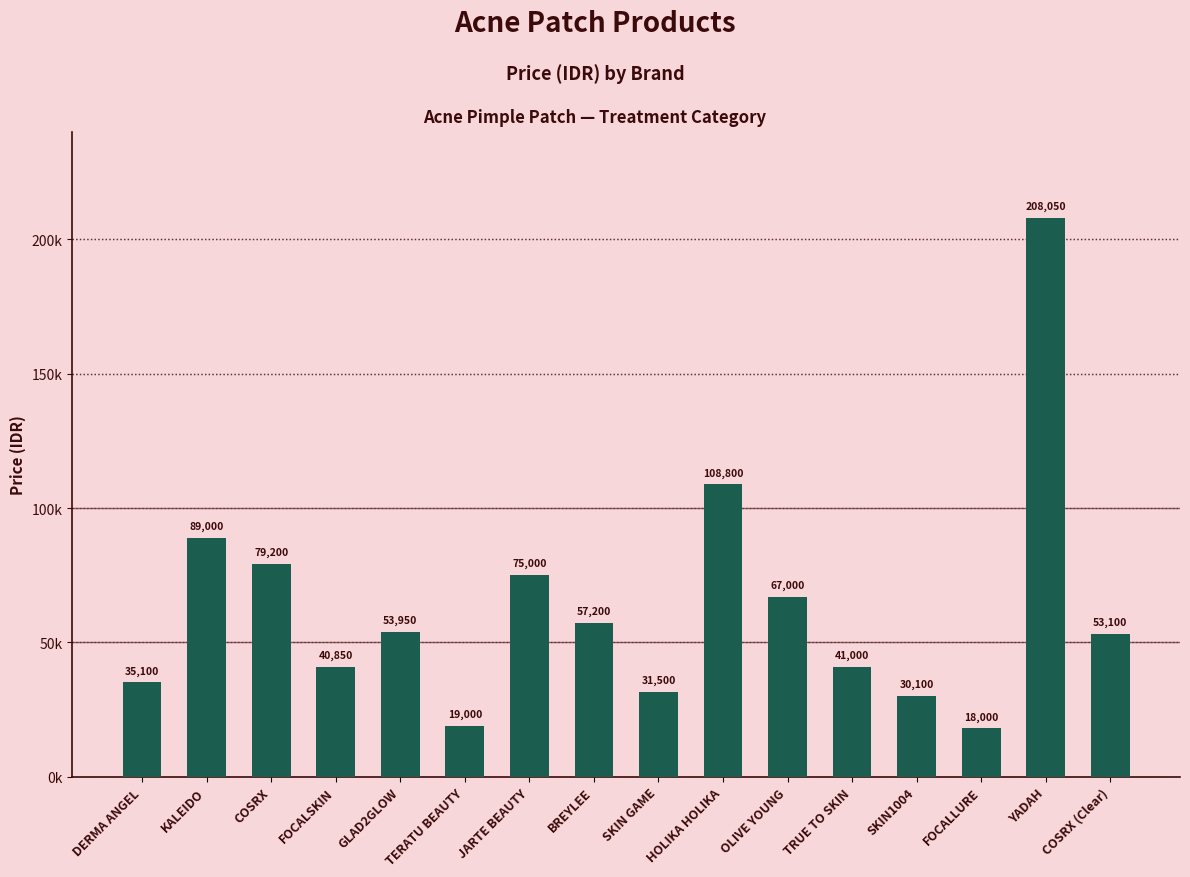

Rank the categories by value from lowest to highest.

FOCALLURE, TERATU BEAUTY, SKIN1004, SKIN GAME, DERMA ANGEL, FOCALSKIN, TRUE TO SKIN, COSRX (Clear), GLAD2GLOW, BREYLEE, OLIVE YOUNG, JARTE BEAUTY, COSRX, KALEIDO, HOLIKA HOLIKA, YADAH